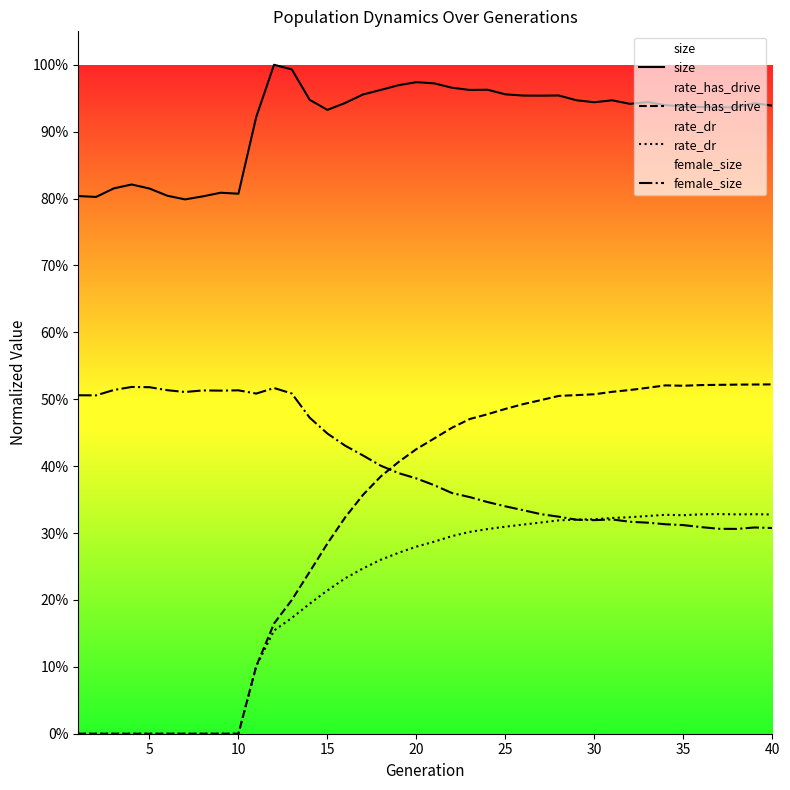

True or false: rate_dr and size intersect in this chart.

False